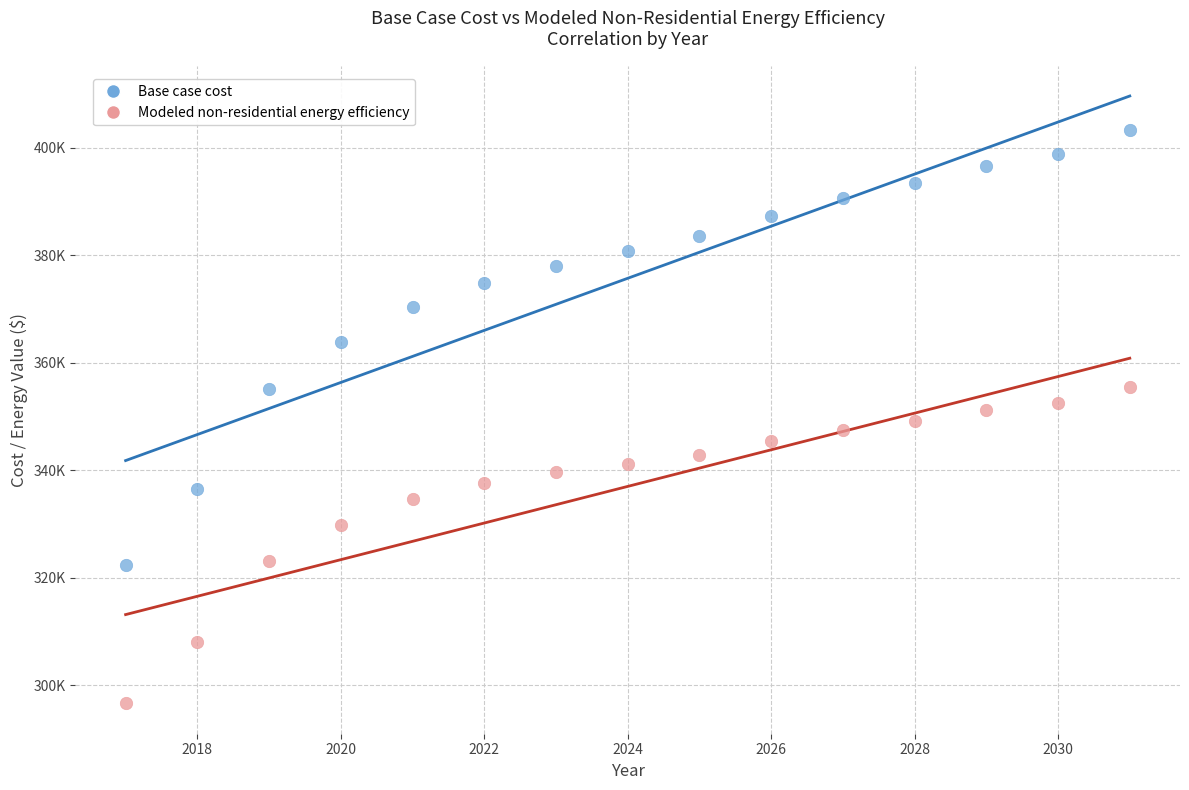

What are all the series names shown in the legend?

Base case cost, Modeled non-residential energy efficiency